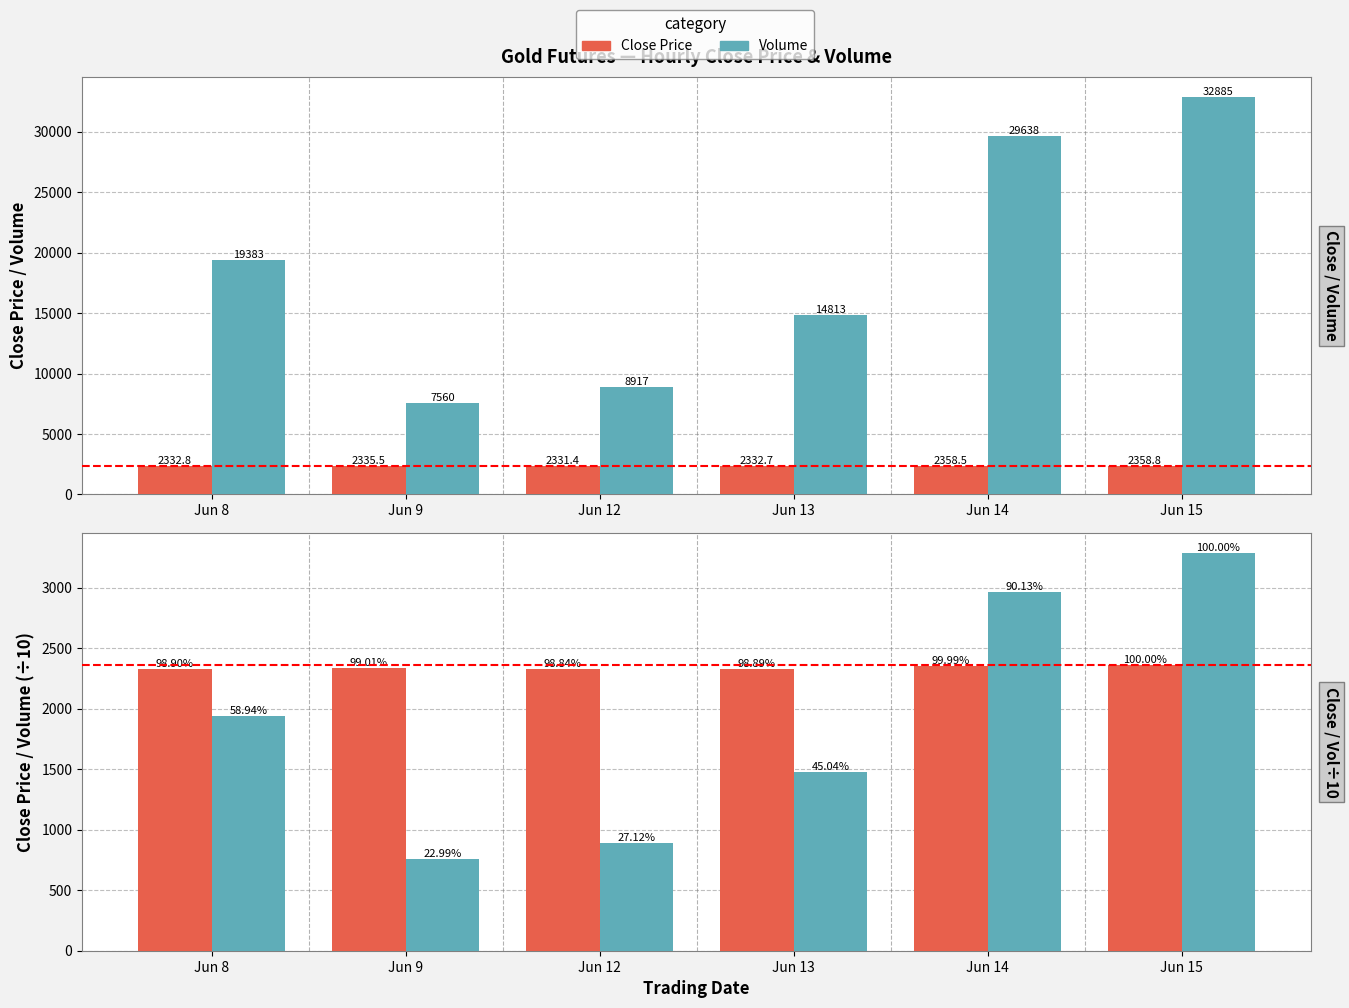

What is the difference between the Volume values at Jun 8 and Jun 13?

4570.0